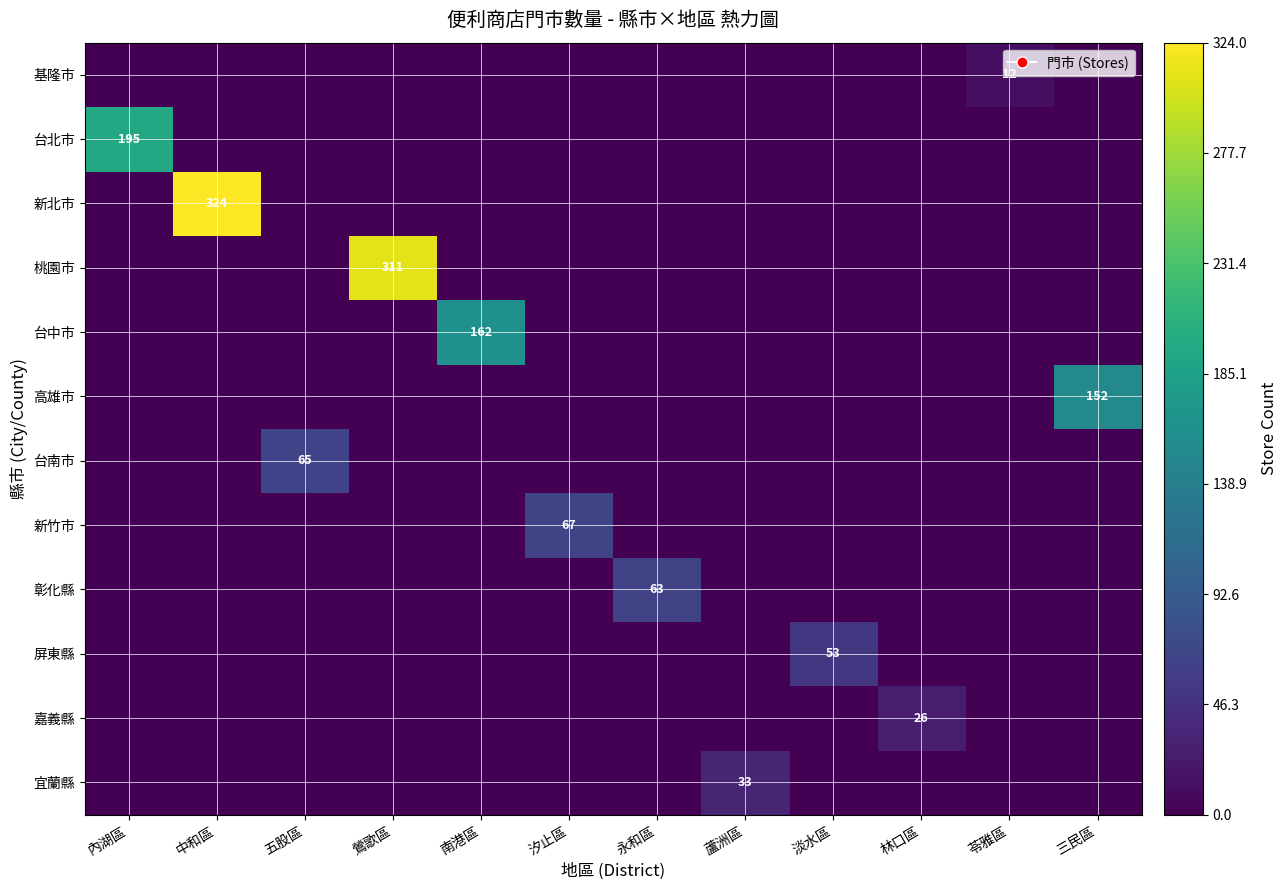

What is the total value across all series at 汐止區?

67